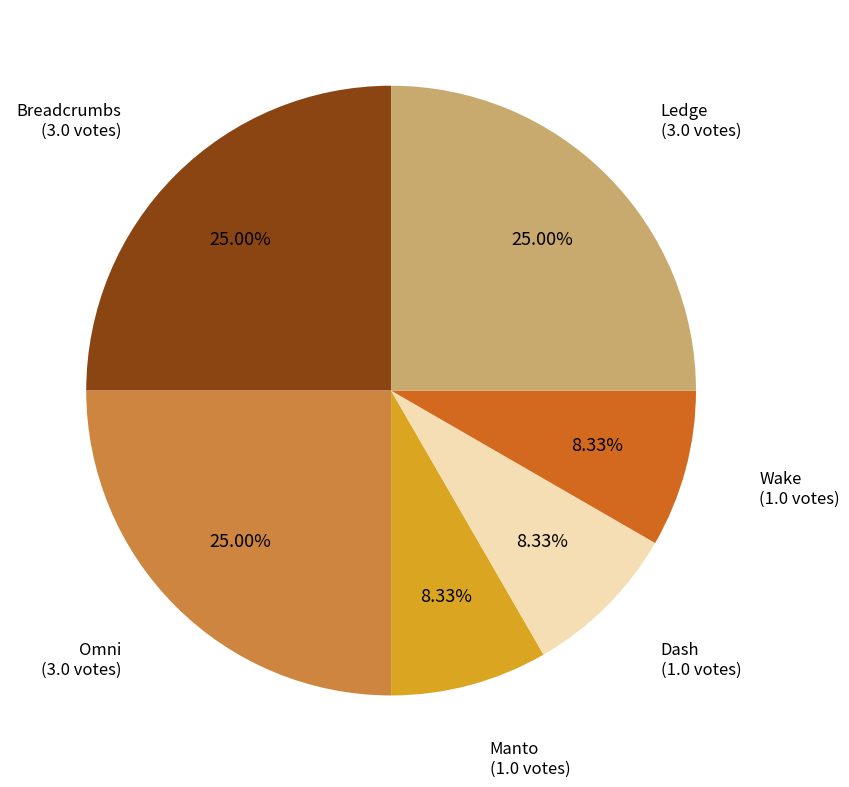

Does any single category account for the majority?

No